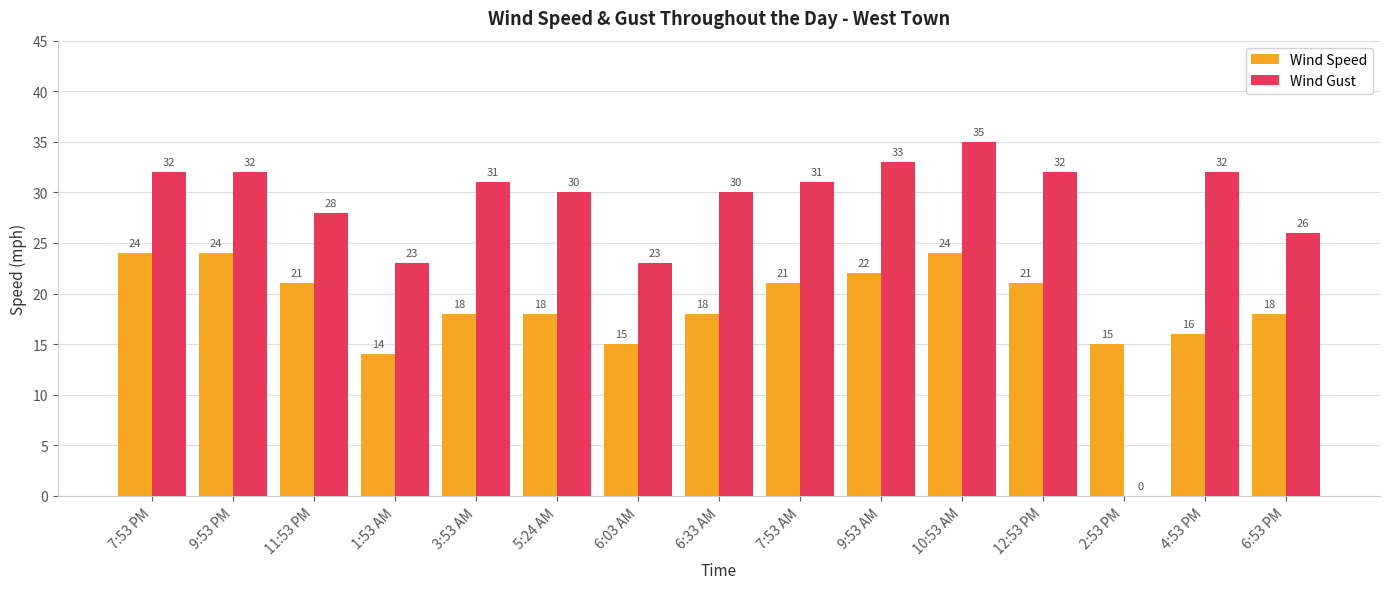

At which label does Wind Gust reach its peak?

10:53 AM